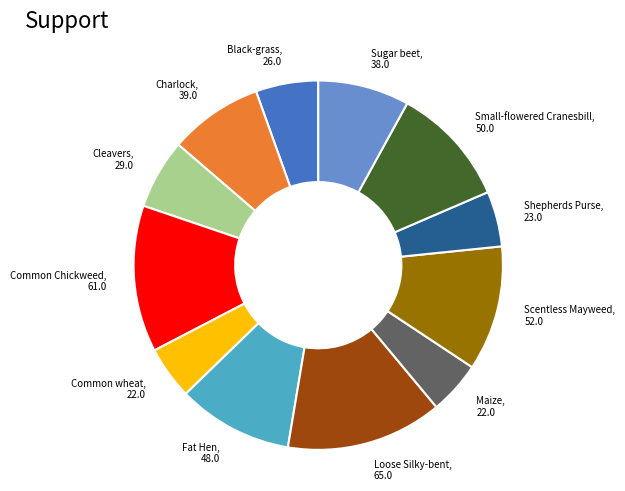

Does any single category account for the majority?

No